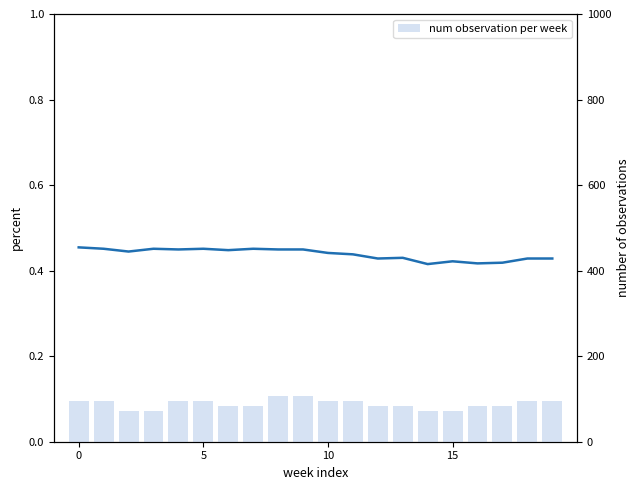

Which series changed the most between 14 and 18?

num observation per week